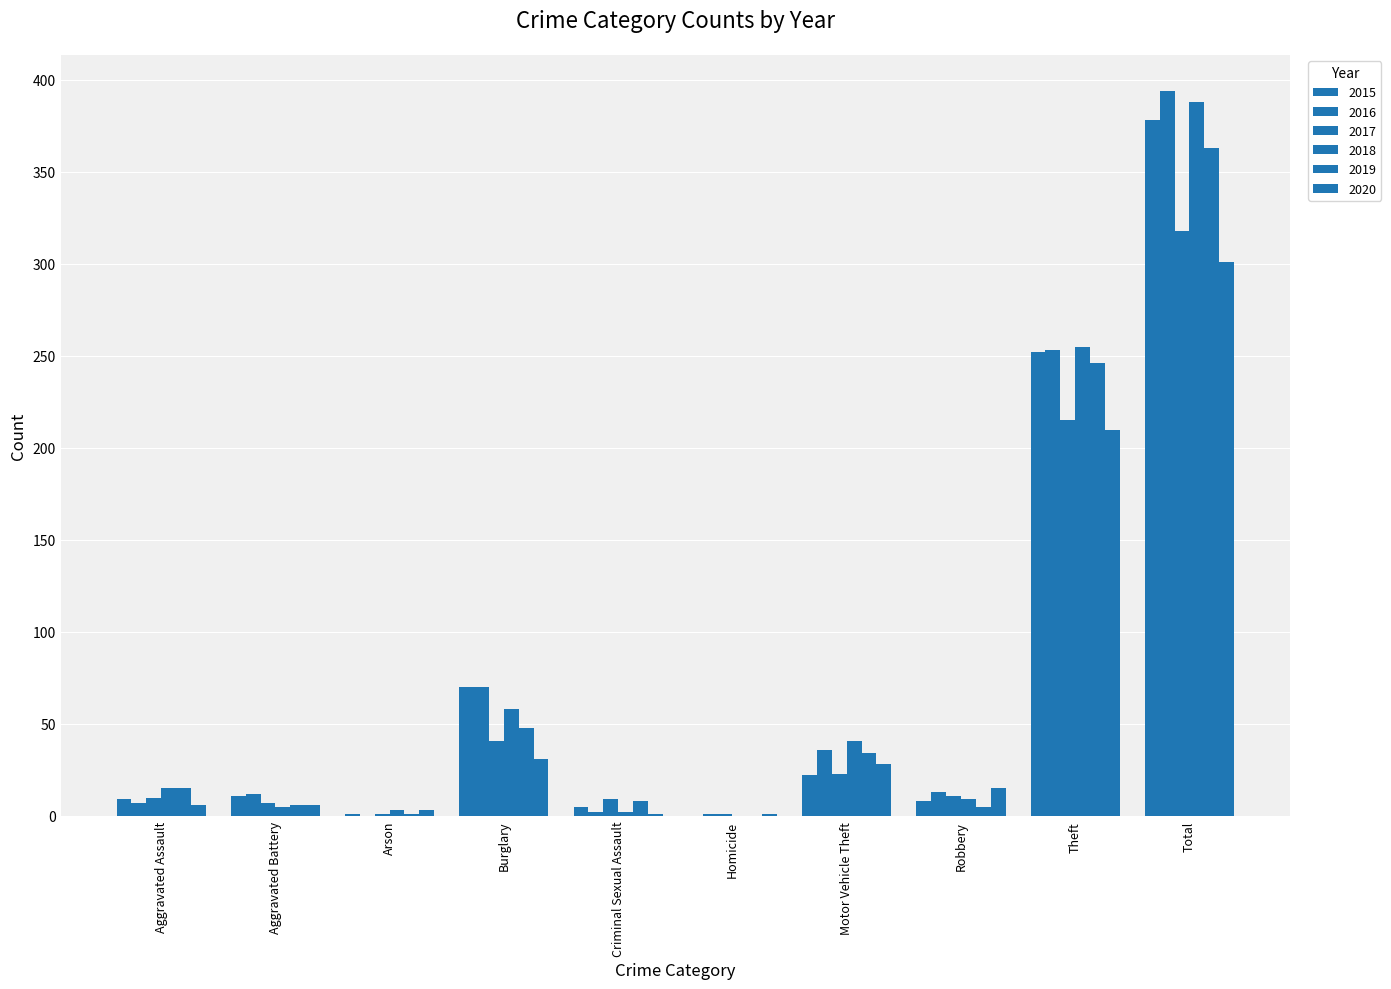

Count the number of categories in the chart.

10